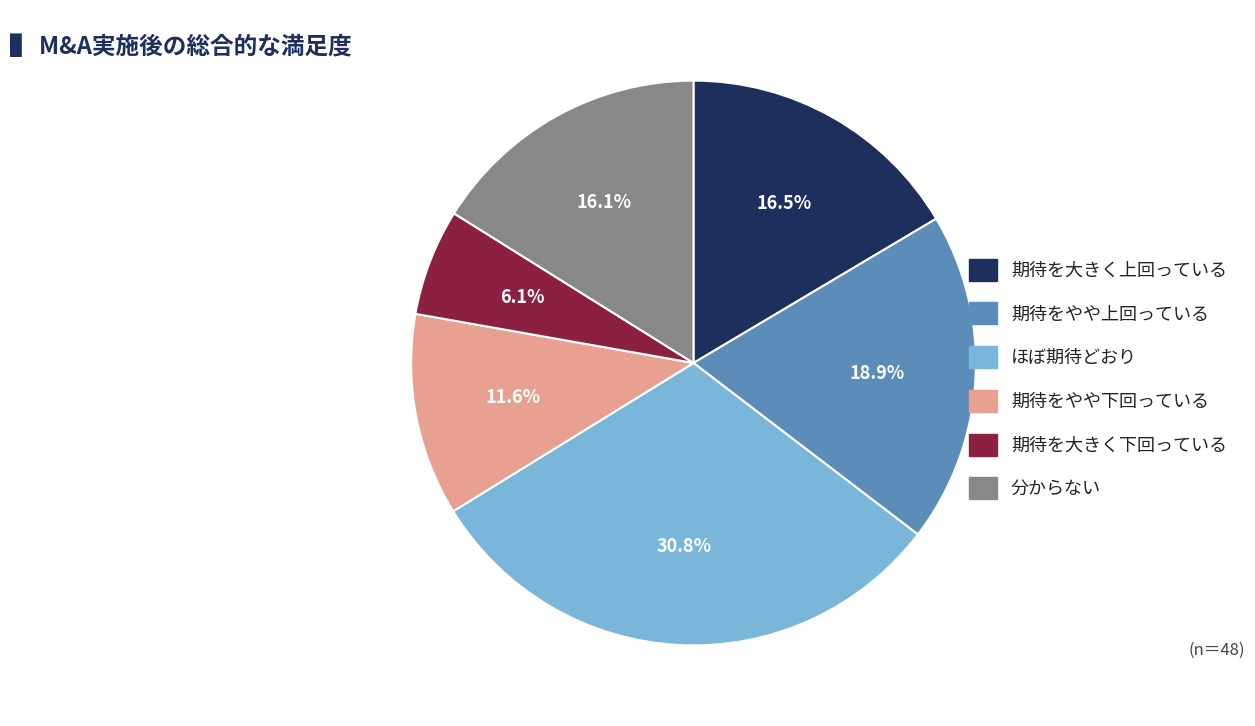

Is there a majority slice in this chart?

No